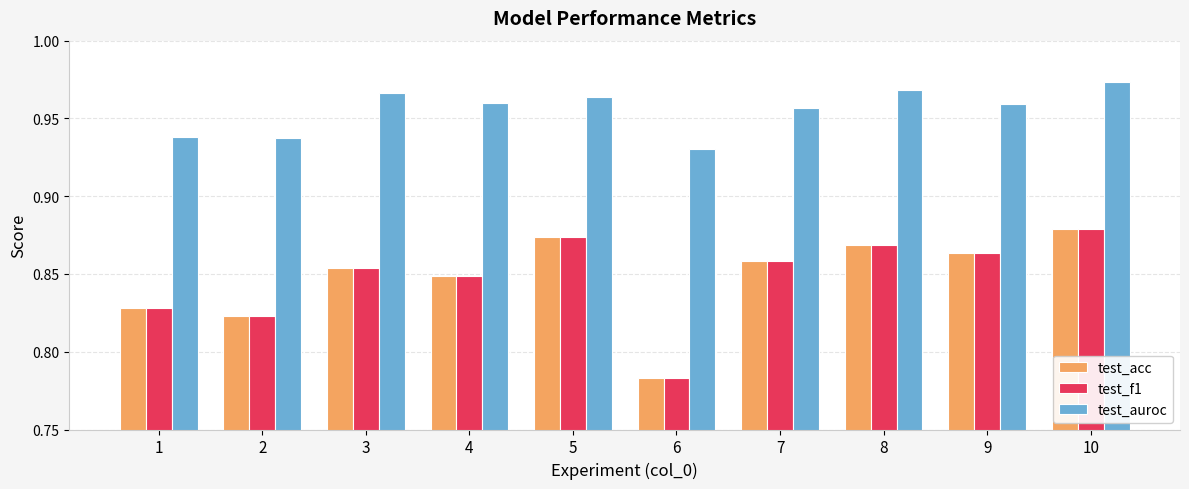

At which category is the sum across all series the highest?

10